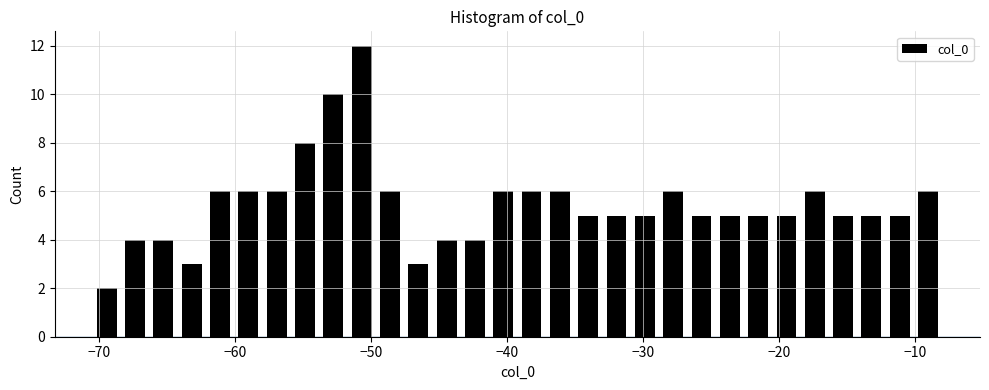

Around what value on the x-axis is the tallest bar? Give the approximate position of its centre, as read against the axis.

-51